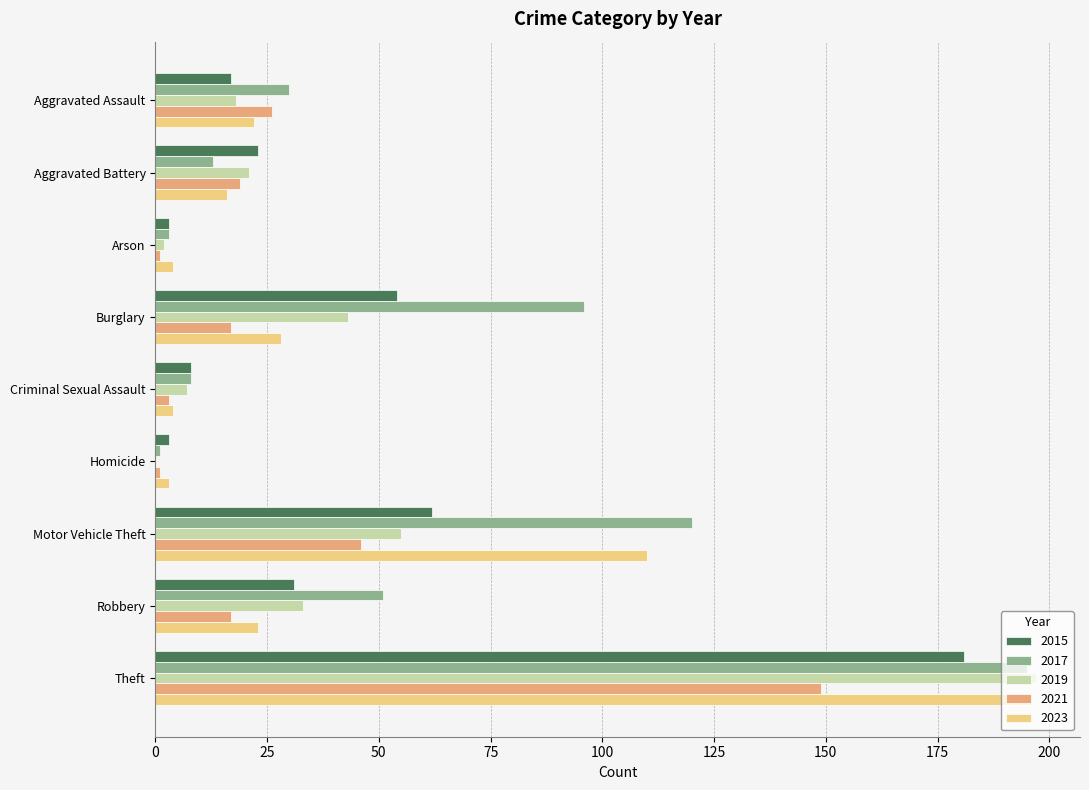

At which label does 2019 reach its peak?

Theft